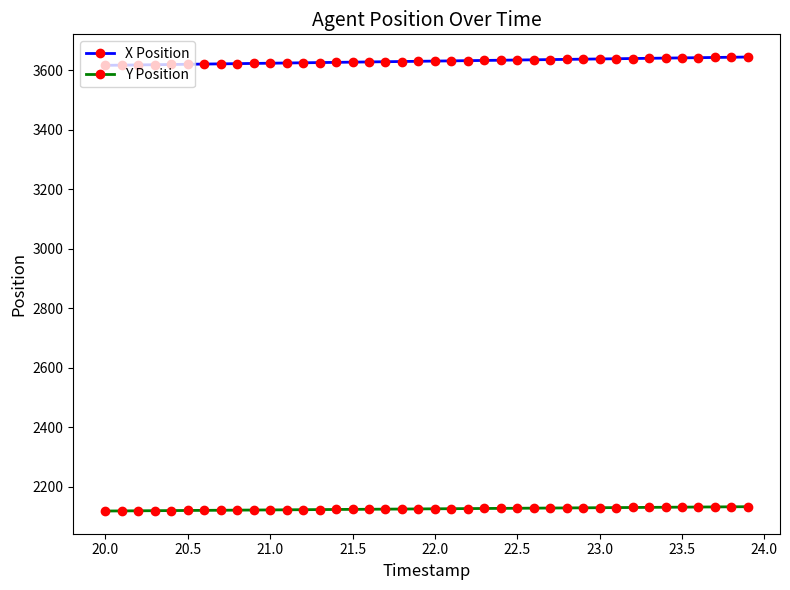

Which series has the largest total across all categories?

X Position